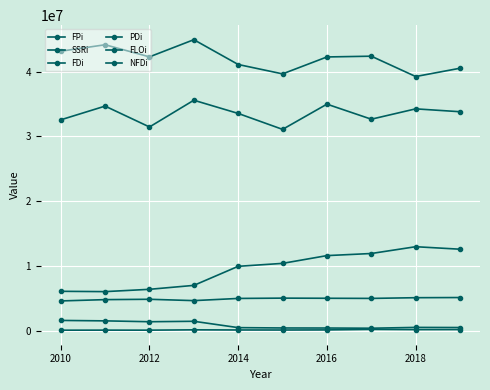

How many categories are shown in the chart?

10